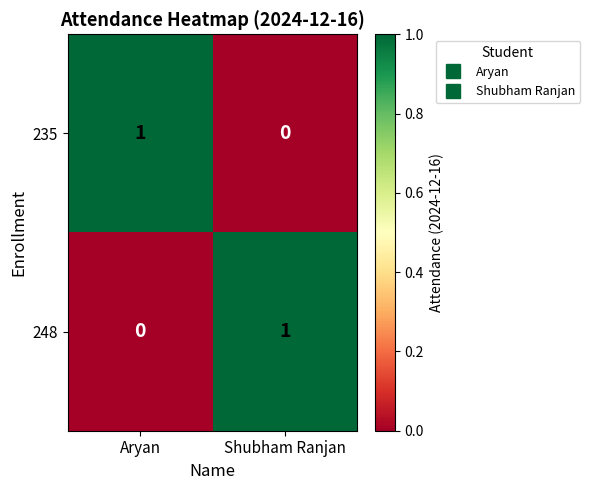

At which label is 248 closest to 0?

Aryan